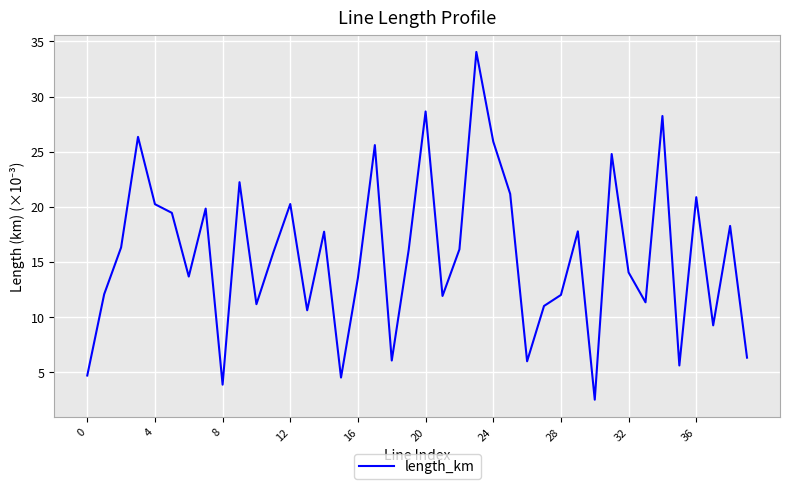

What is the minimum value shown in the chart?

2.5